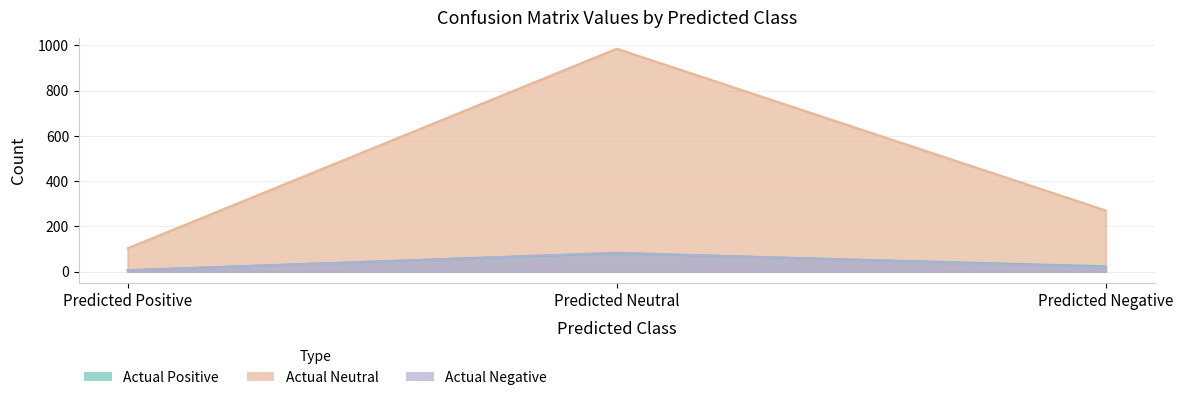

At which category is the sum across all series the highest?

Predicted Neutral